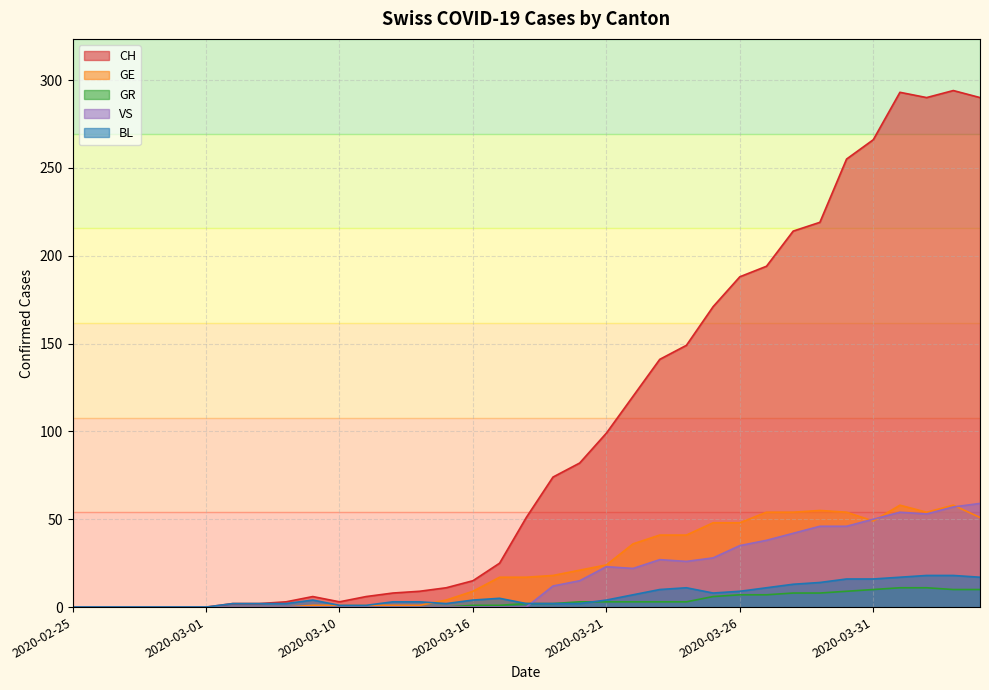

At which label does BL reach its minimum?

2020-02-25